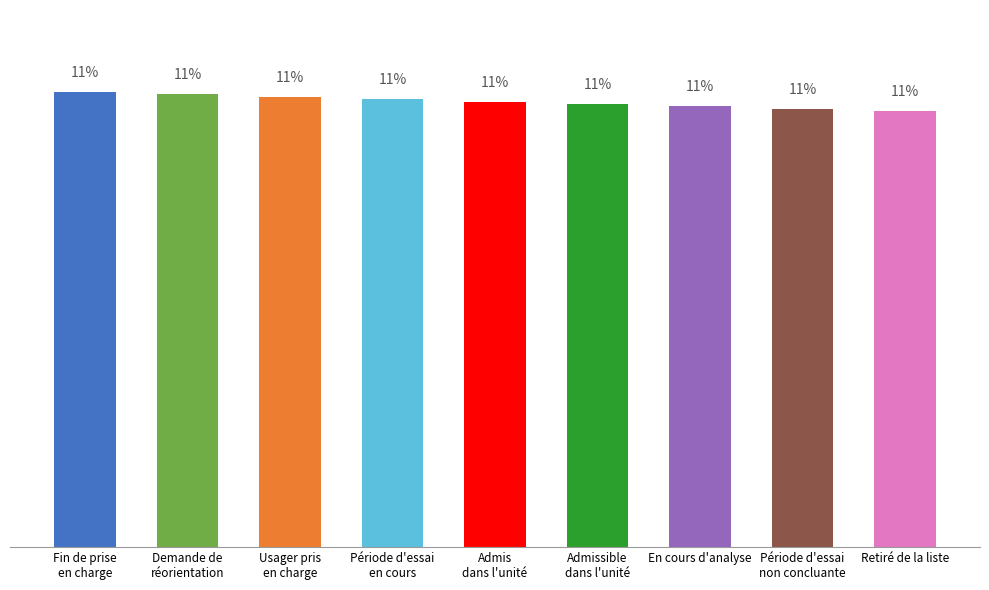

List the labels in order of value, largest first.

Fin de prise
en charge, Demande de
réorientation, Usager pris
en charge, Période d'essai
en cours, Admis
dans l'unité, Admissible
dans l'unité, En cours d'analyse, Période d'essai
non concluante, Retiré de la liste